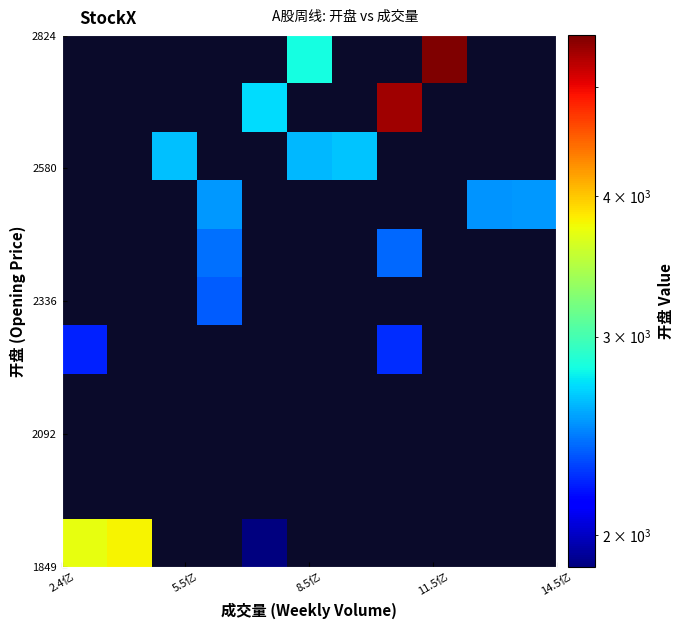

How many data points does each series have?

11